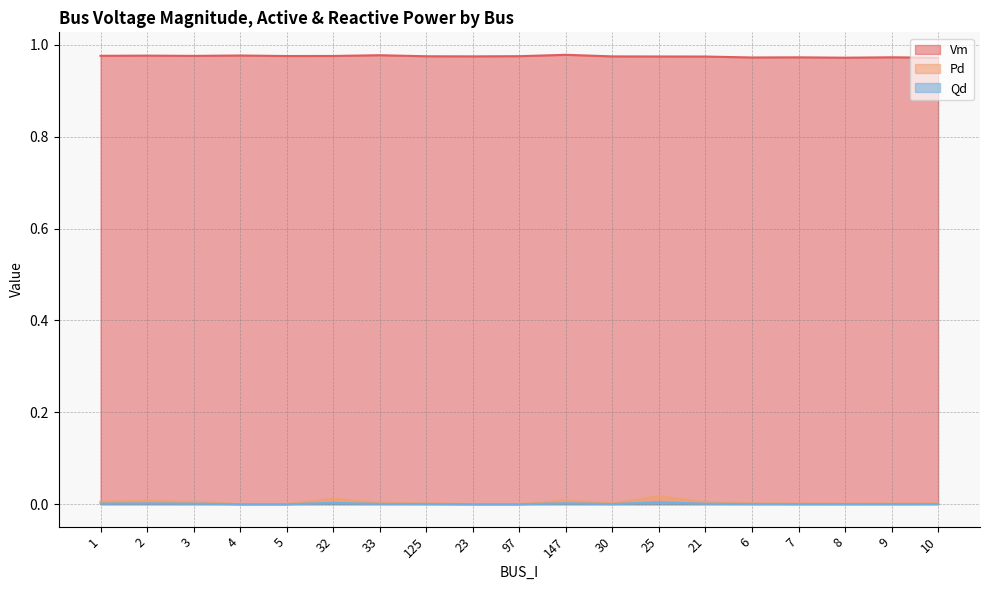

How many positive values does the Pd series have?

15